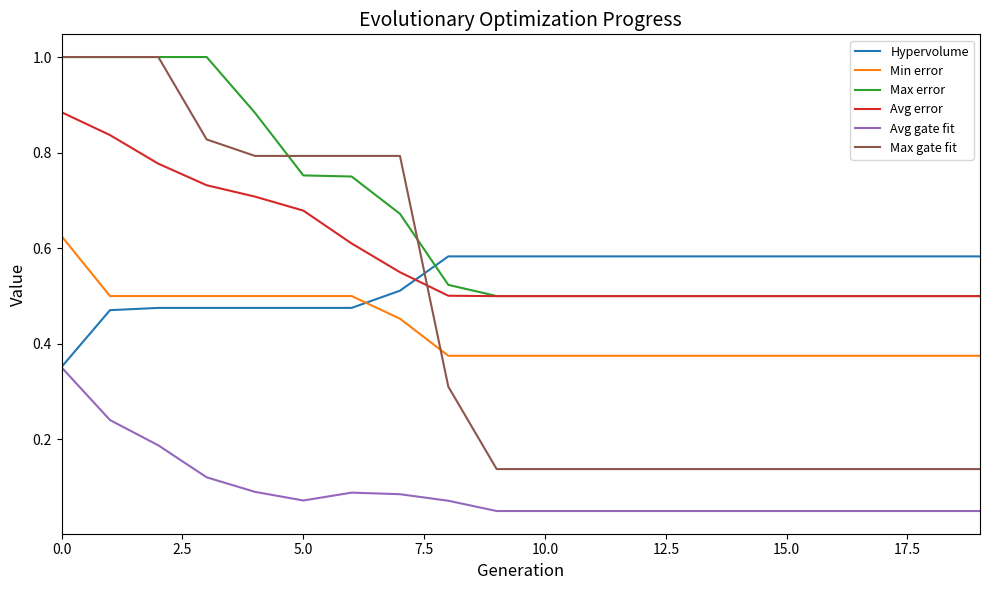

Which series has the largest total across all categories?

Max error